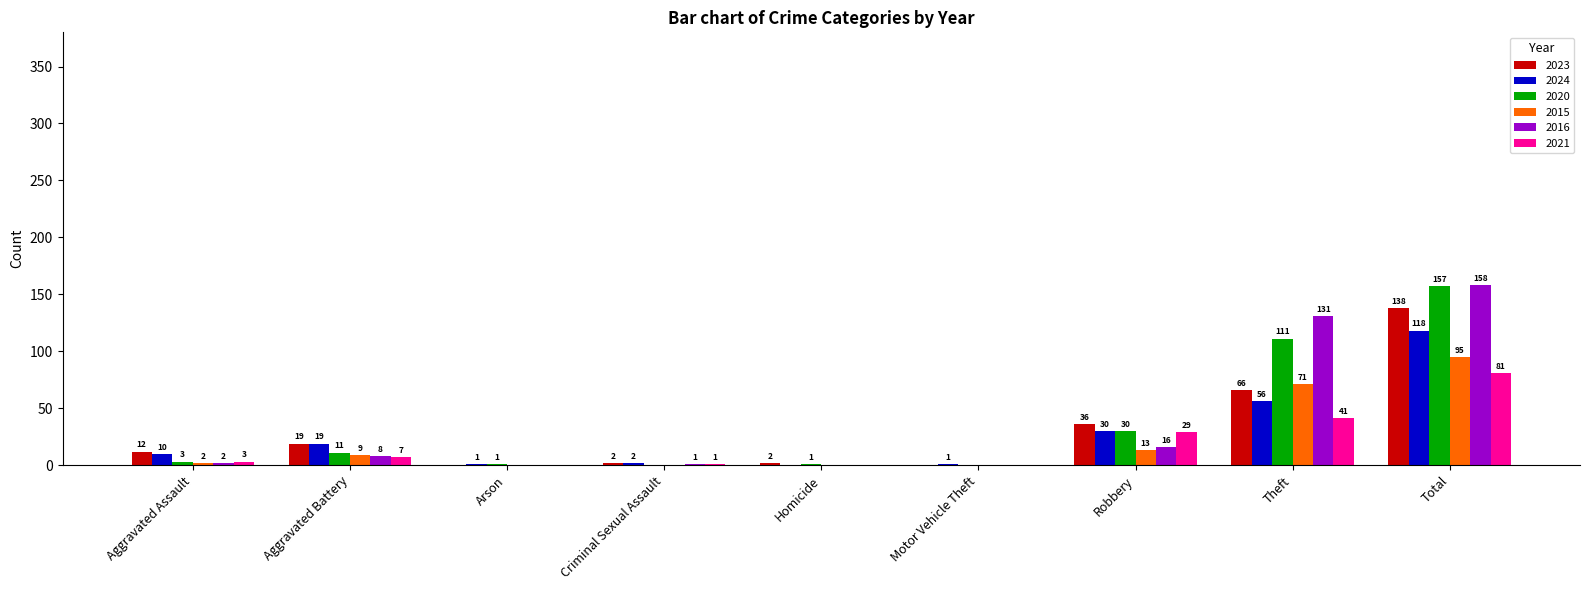

At which category is the sum across all series the highest?

Total